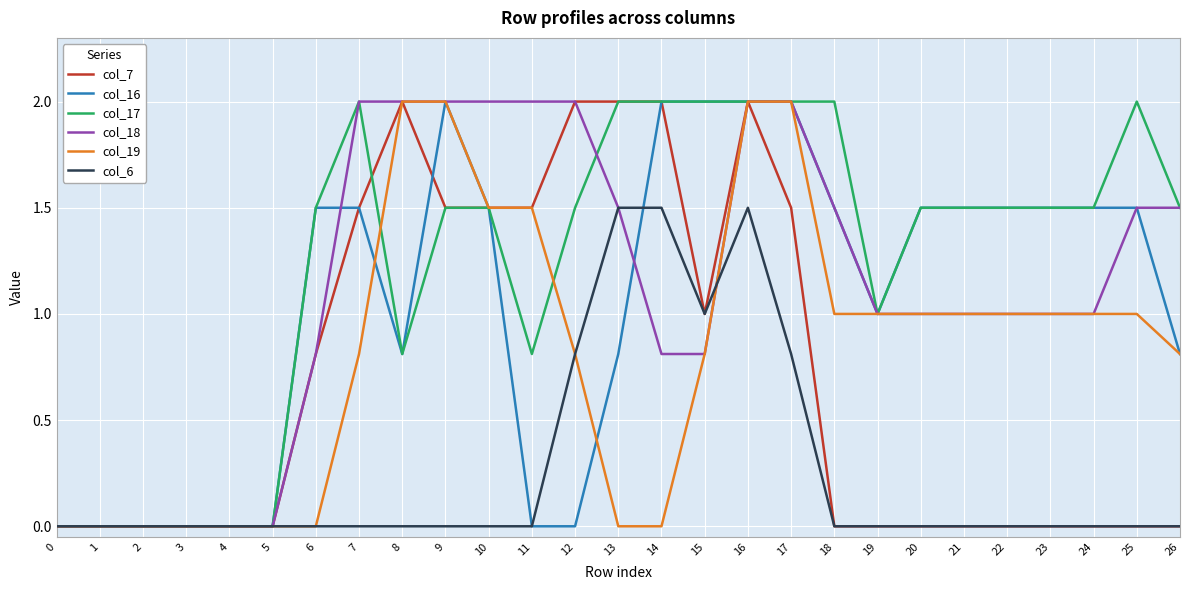

What is the highest value of the col_7 series?

2.0